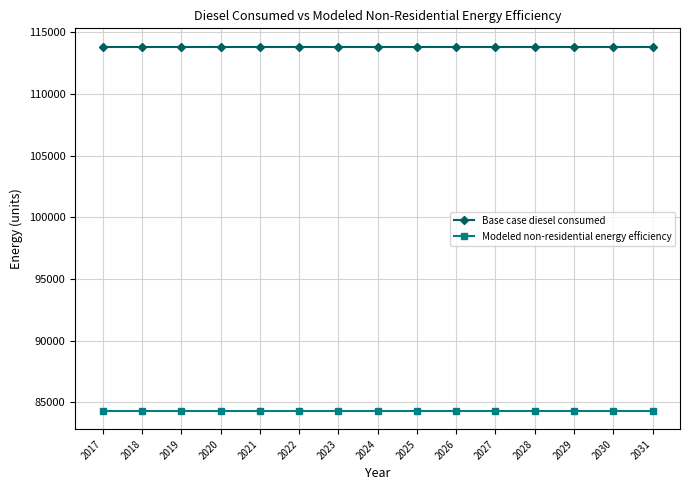

True or false: Base case diesel consumed and Modeled non-residential energy efficiency intersect in this chart.

False